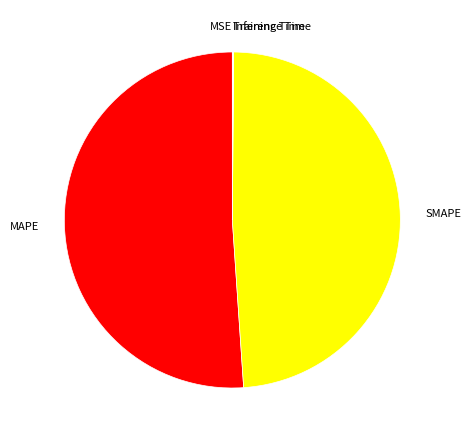

To the nearest percent, what is the average slice percentage?

20%